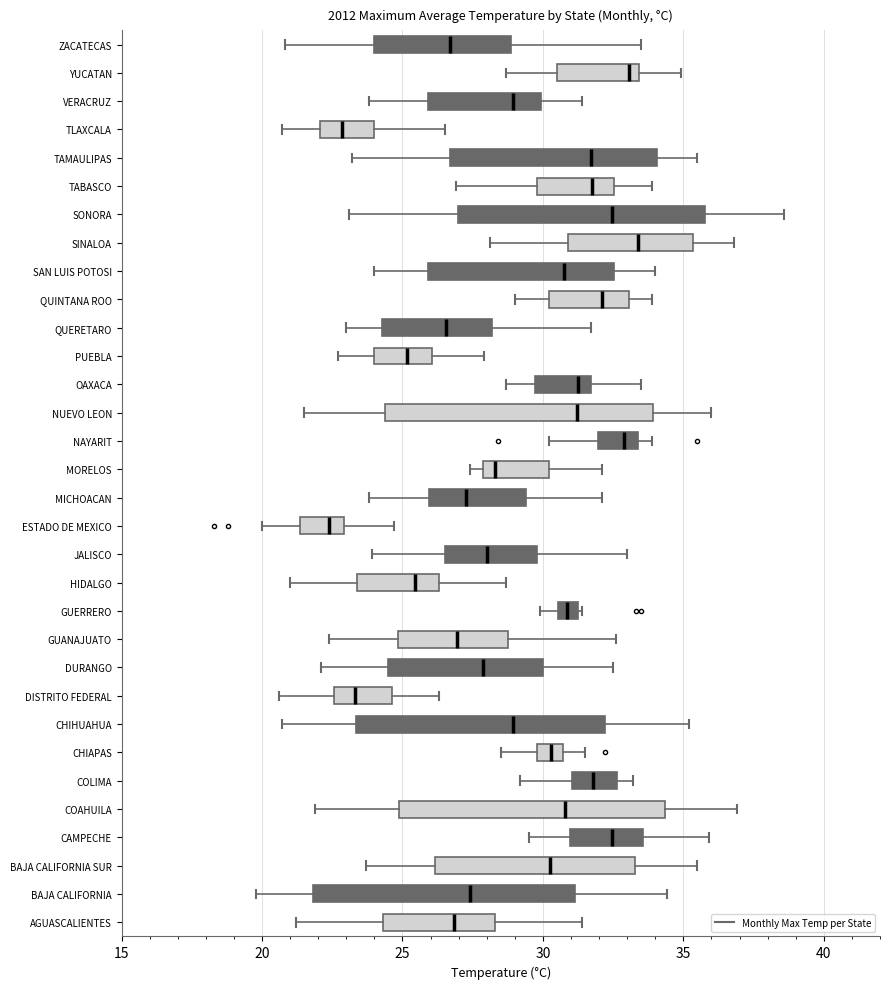

Where is the left edge of the box for AGUASCALIENTES on the x-axis? The values are not printed on the chart, so give them approximately, as read against the axis.

24.5